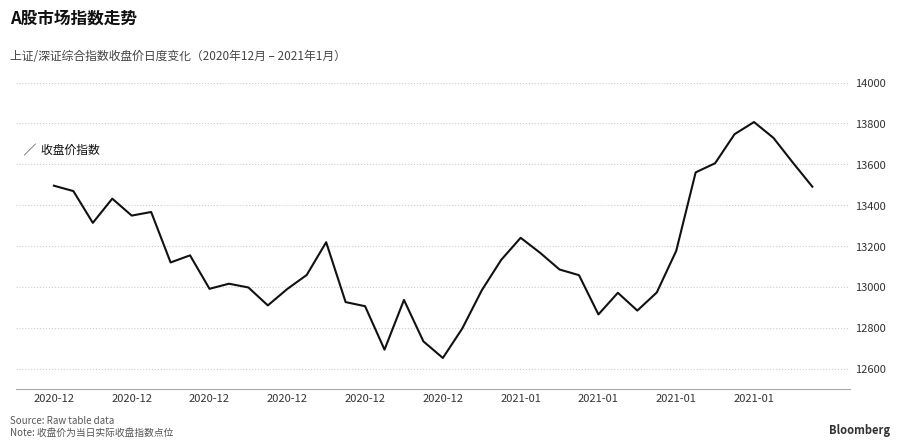

What is the difference between the second highest and second lowest values?

1054.0